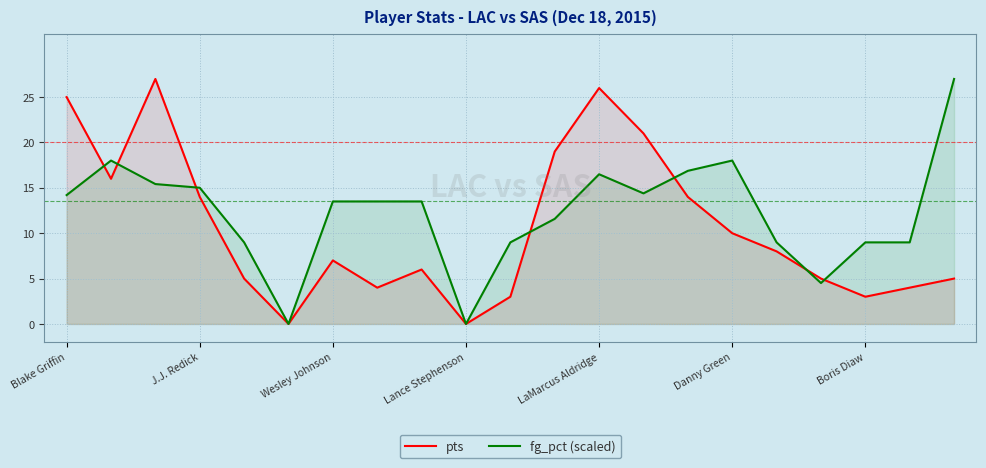

Rank the series by their maximum value, from lowest to highest.

pts, fg_pct (scaled)